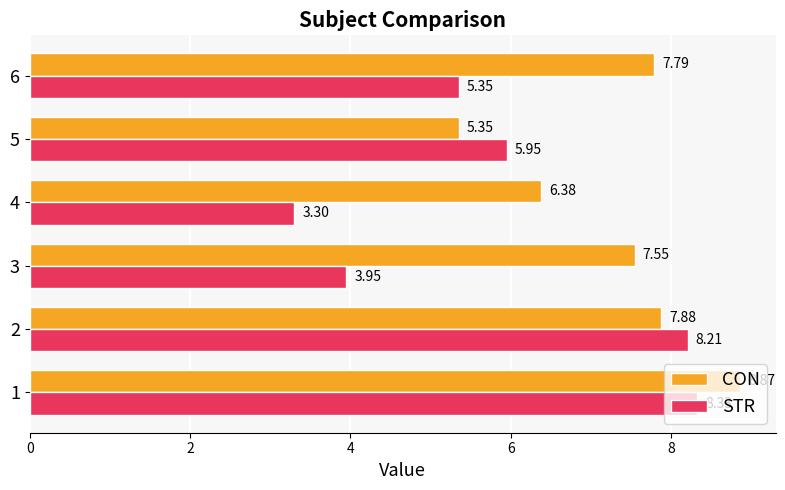

What are all the series names shown in the legend?

CON, STR